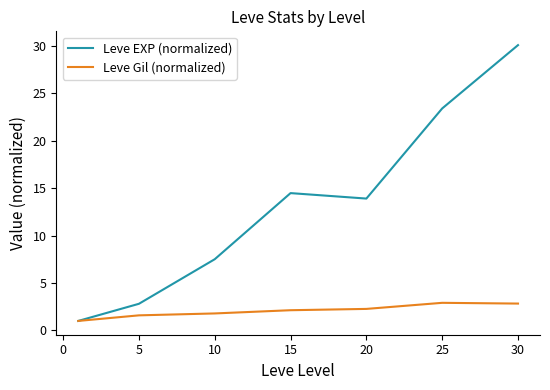

Which series has the widest spread of values?

Leve EXP (normalized)